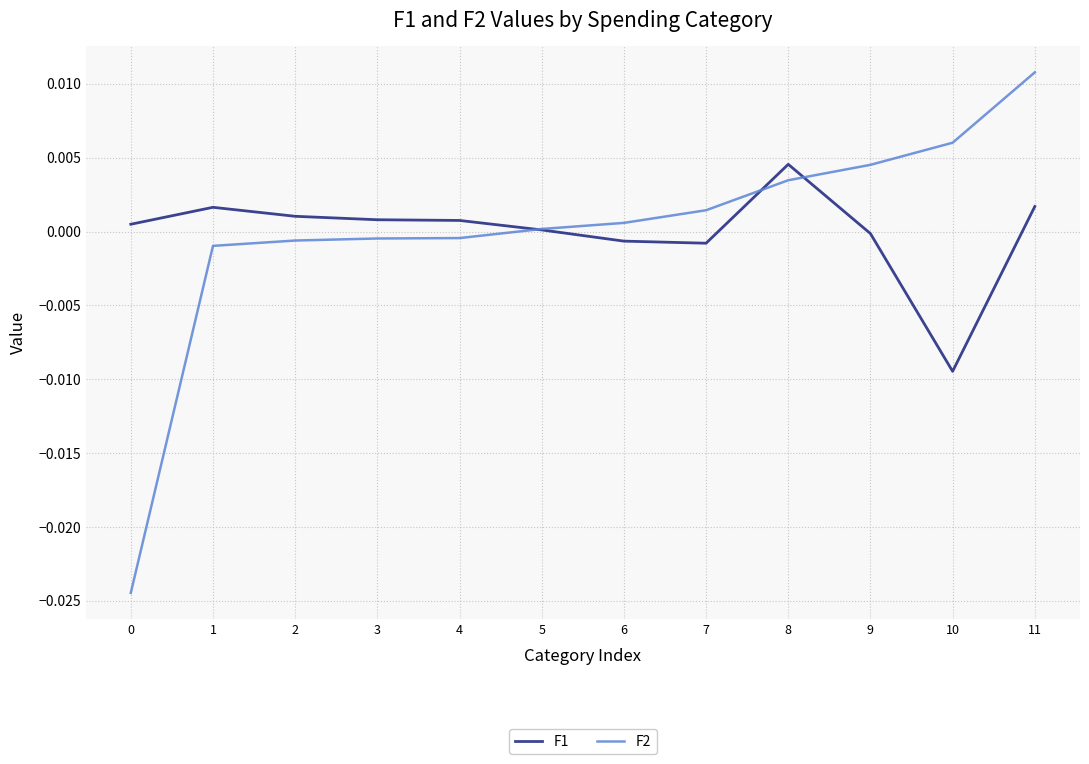

Which series has the largest range (max minus min)?

F2